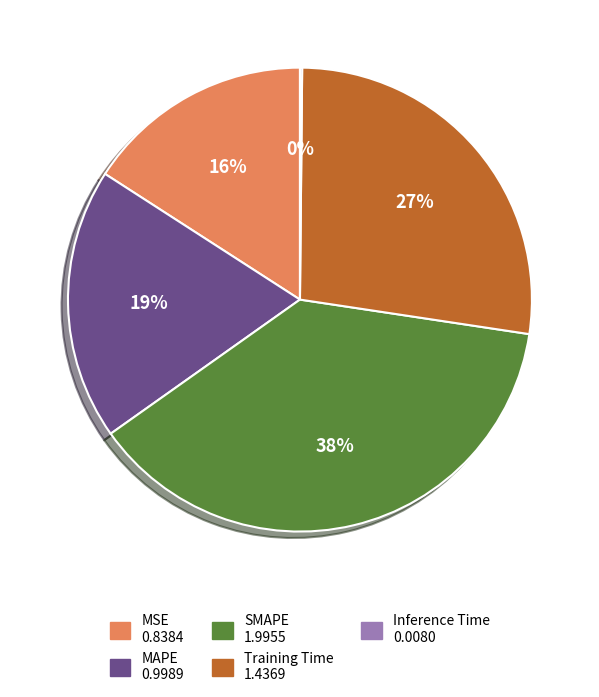

Which slice is the largest?

SMAPE